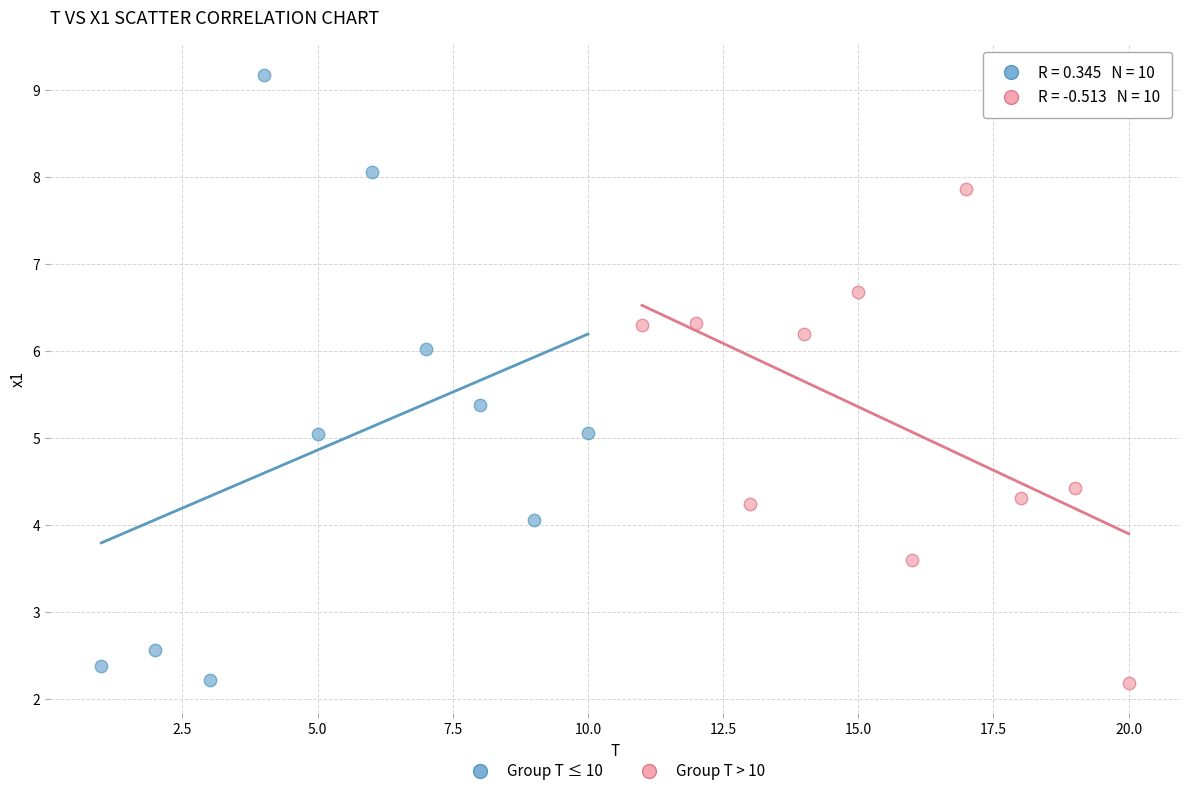

Which series has the largest Y range (max minus min)?

Group T ≤ 10